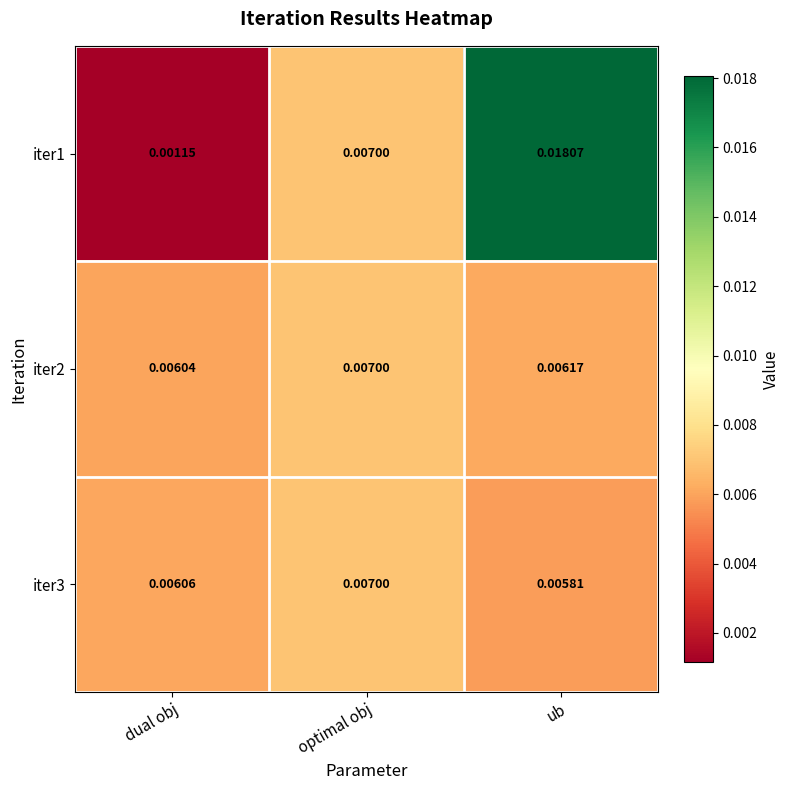

Is the value of iter1 at dual obj greater than the value of iter2 at ub?

No